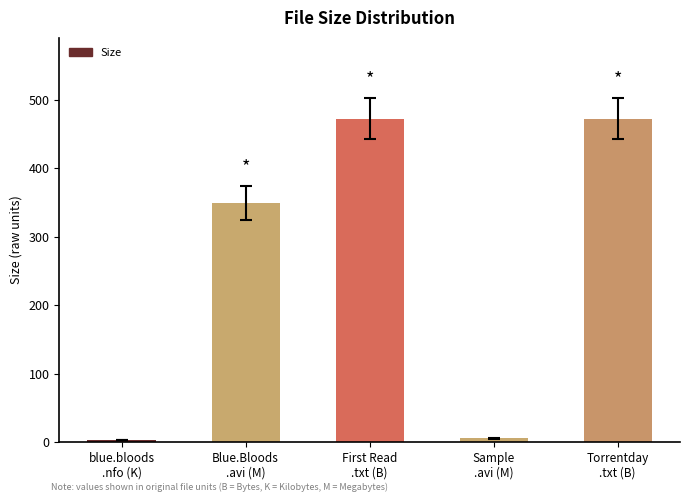

What is the difference between the second highest and second lowest values?

466.2